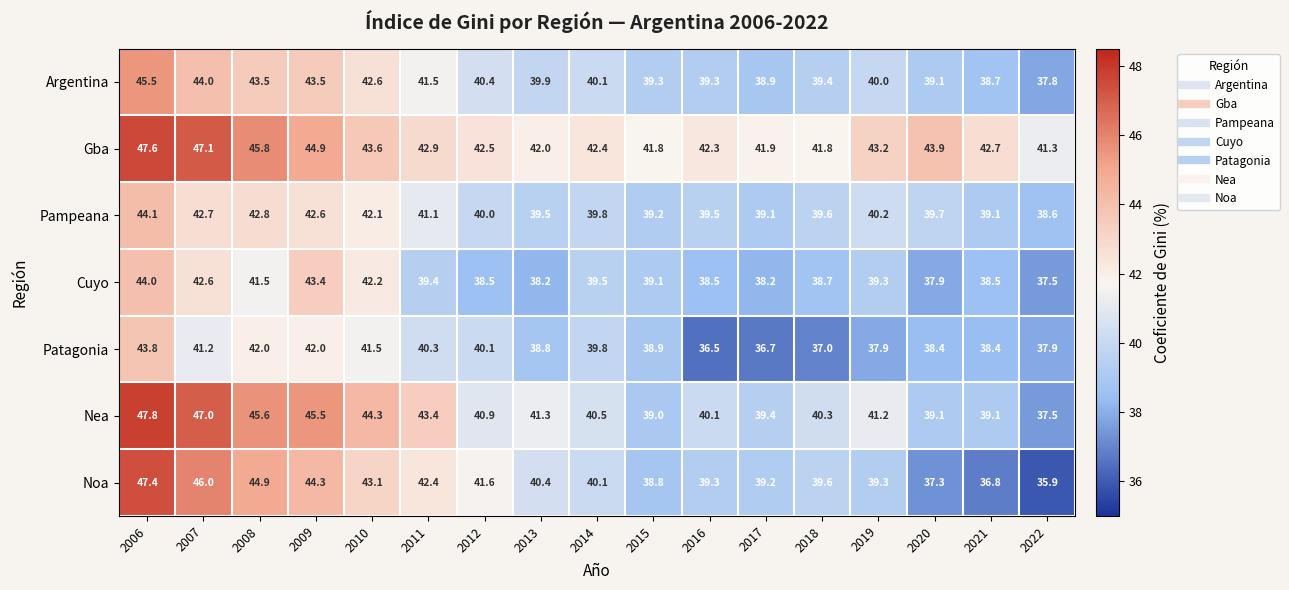

Which series has the widest spread of values?

Noa